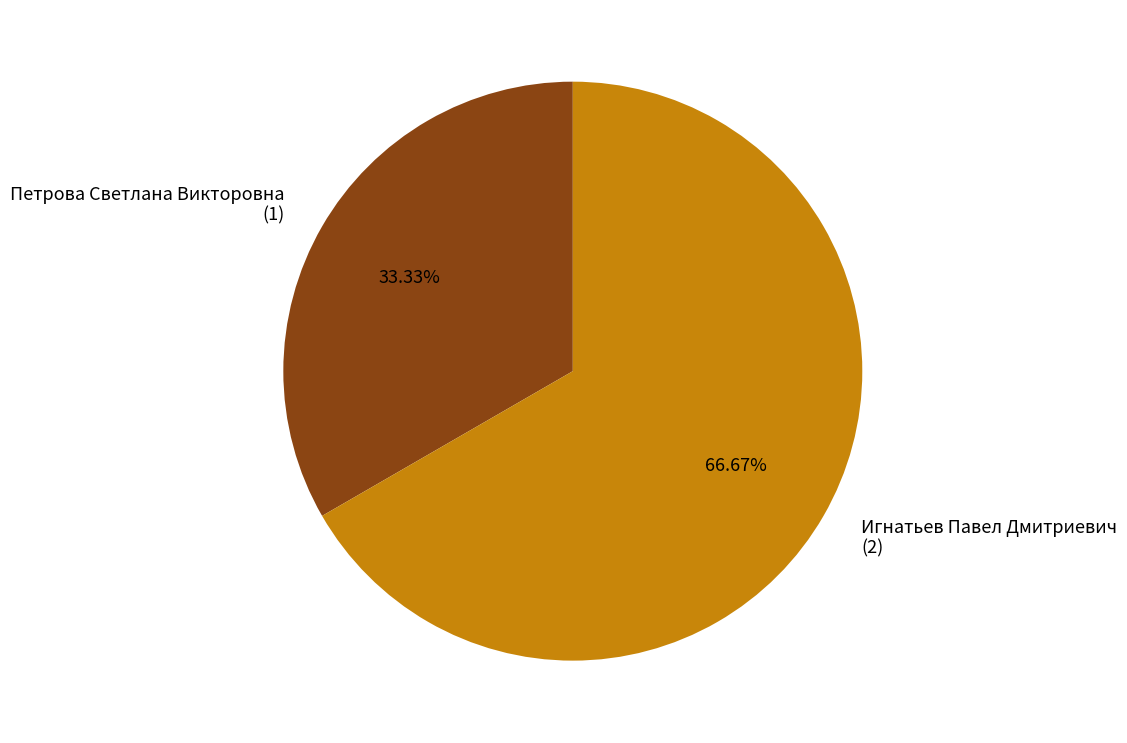

Is Игнатьев Павел Дмитриевич the majority of the pie?

Yes